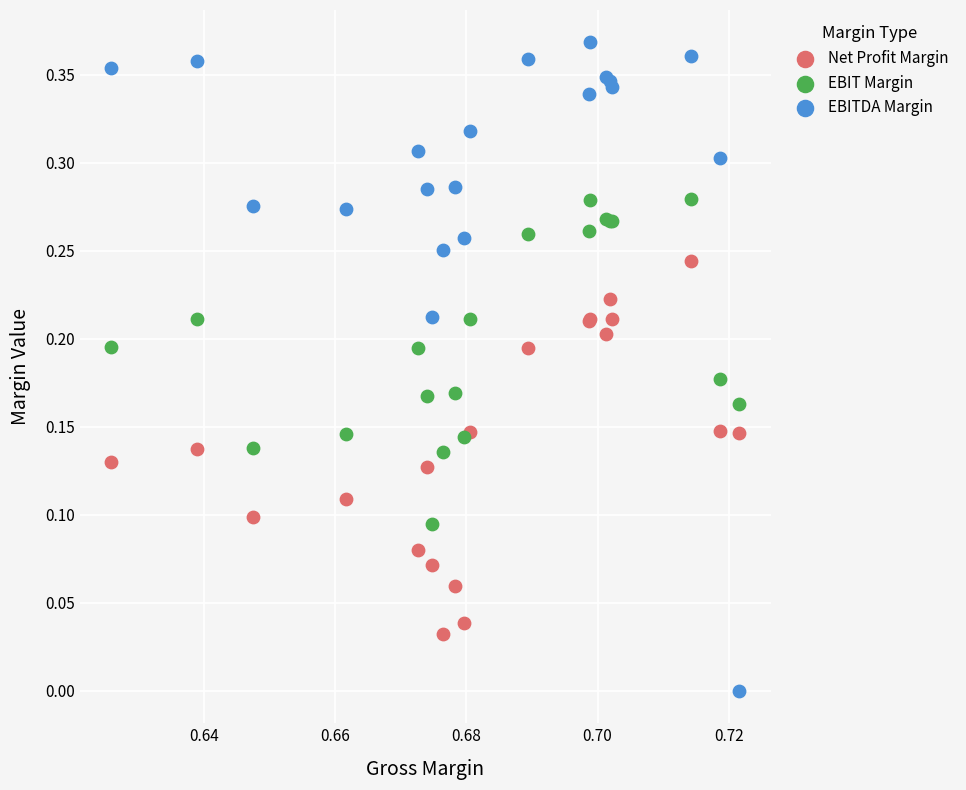

Which series contains the highest Y value?

EBITDA Margin